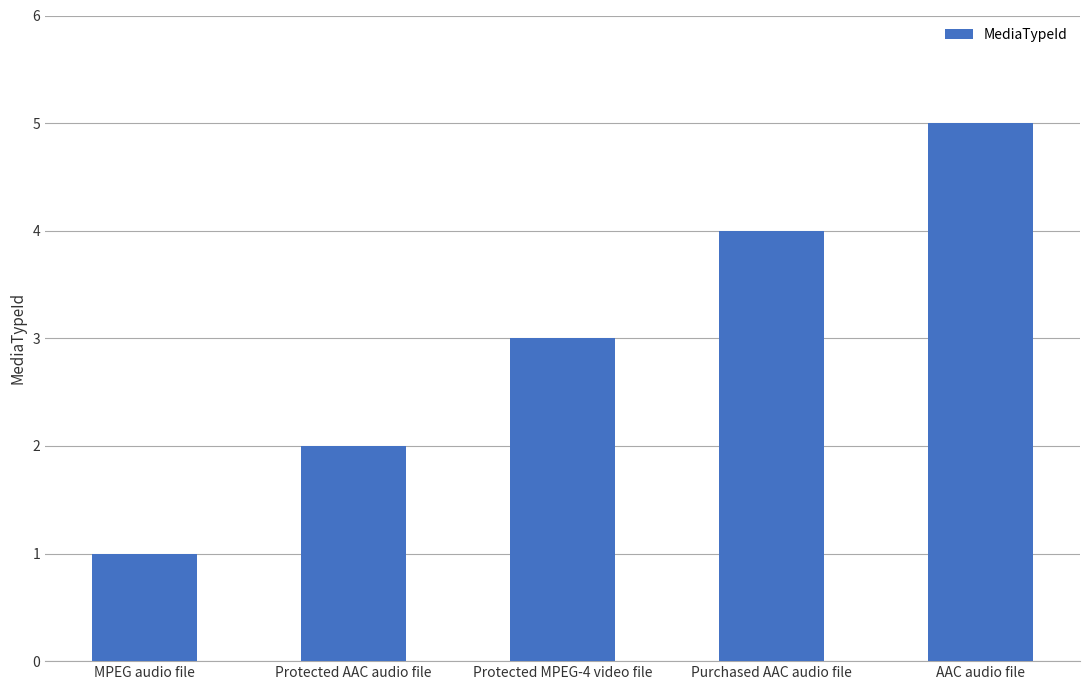

What value does the data have at Purchased AAC audio file?

4